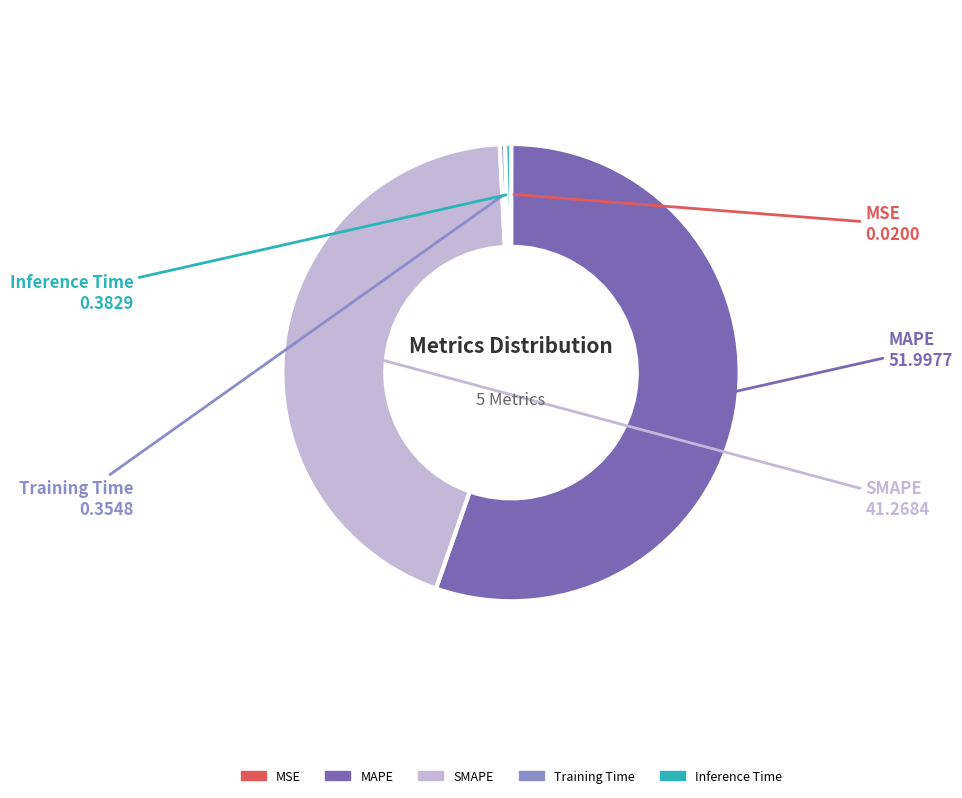

Which slice is the largest?

MAPE